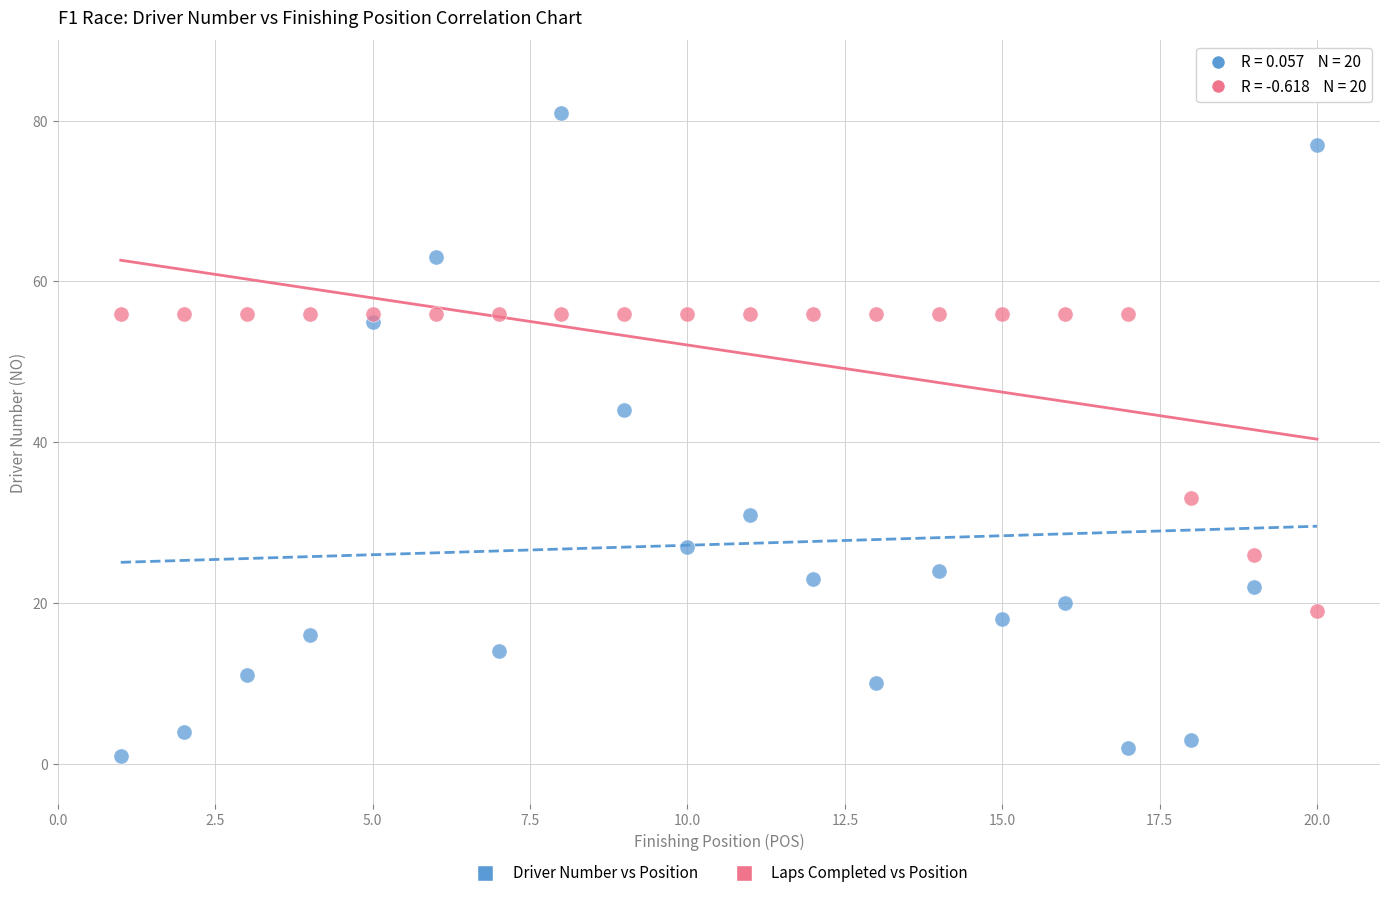

In the Driver Number vs Position series, what Y value is closest to 41?

44